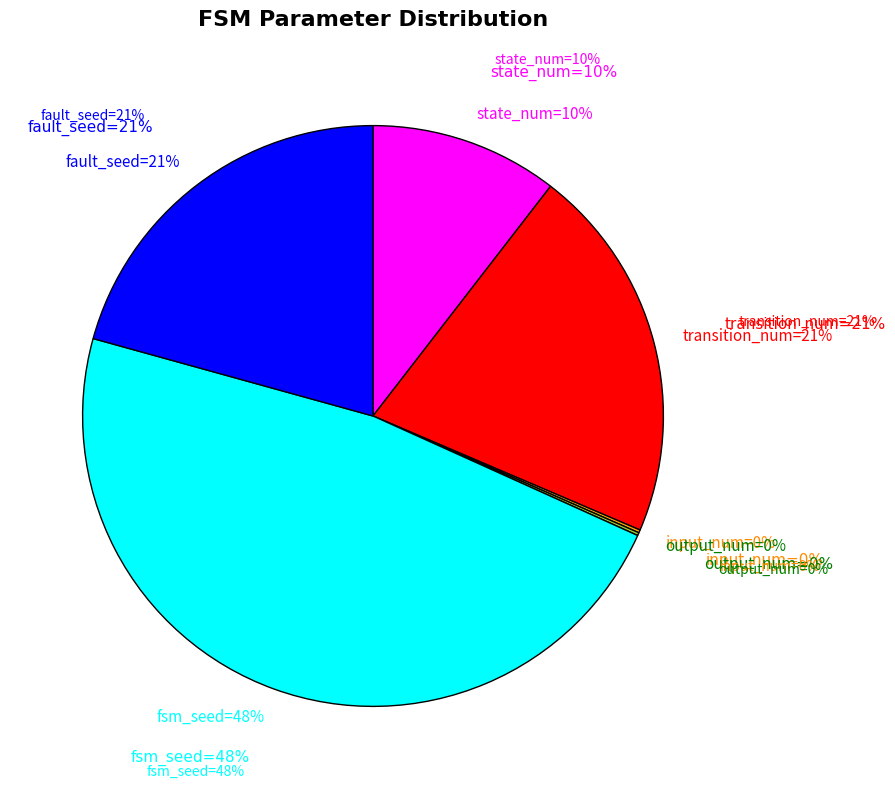

How many slices are in this pie chart?

6